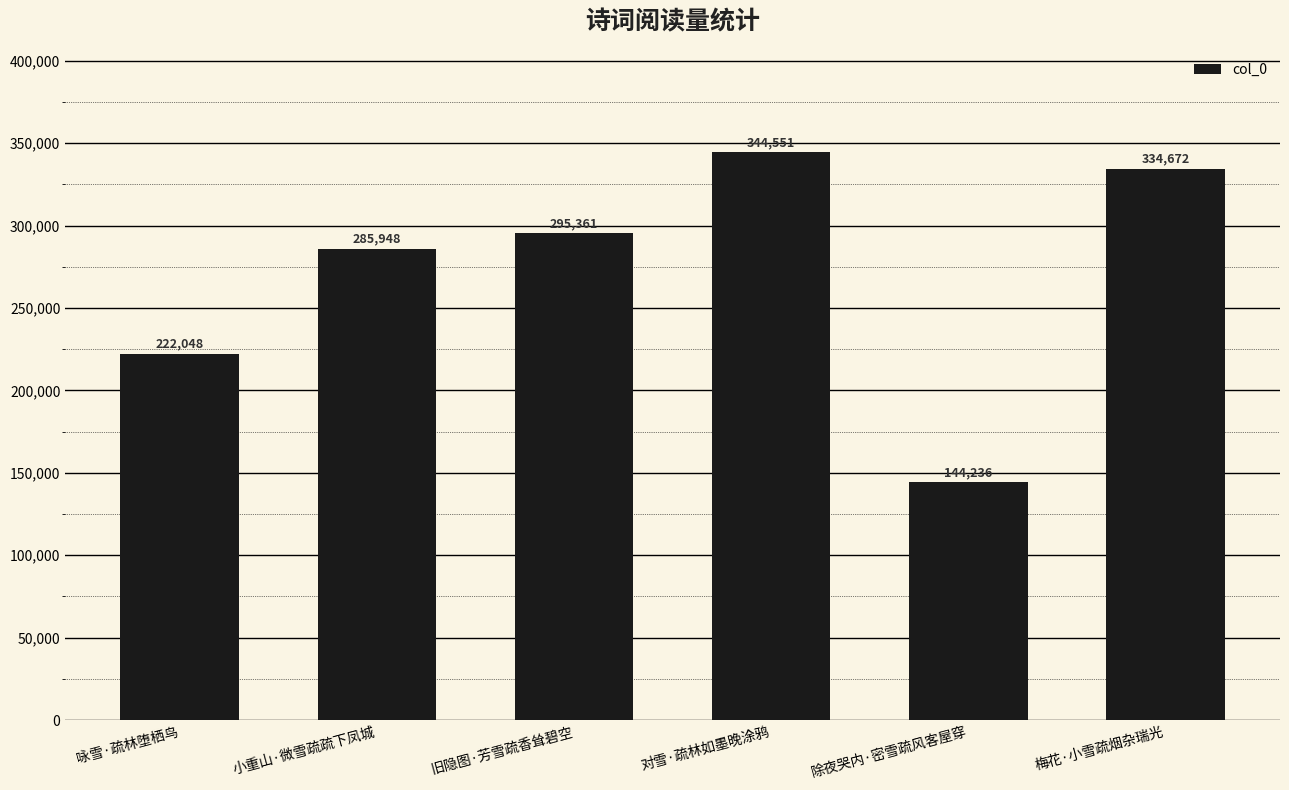

What is the difference between the maximum and second lowest values?

122503